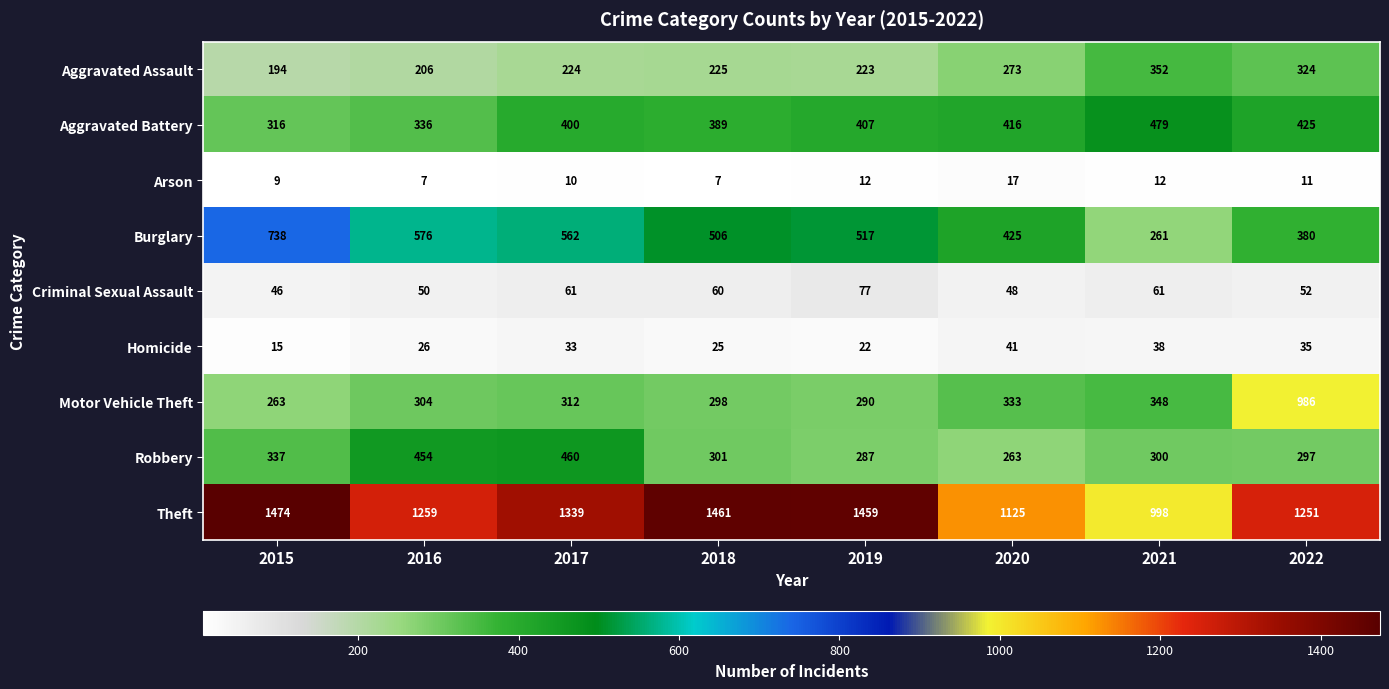

What is the smallest value displayed?

7